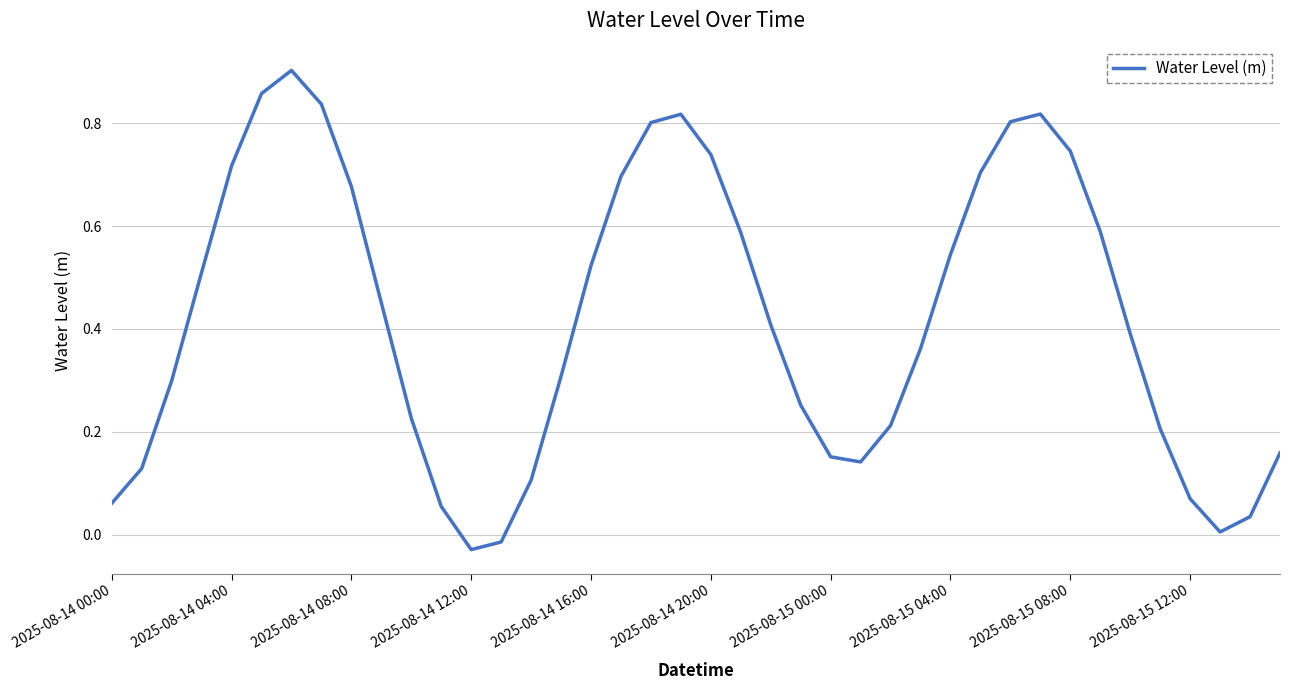

Does the chart display data point markers on the line(s)?

No